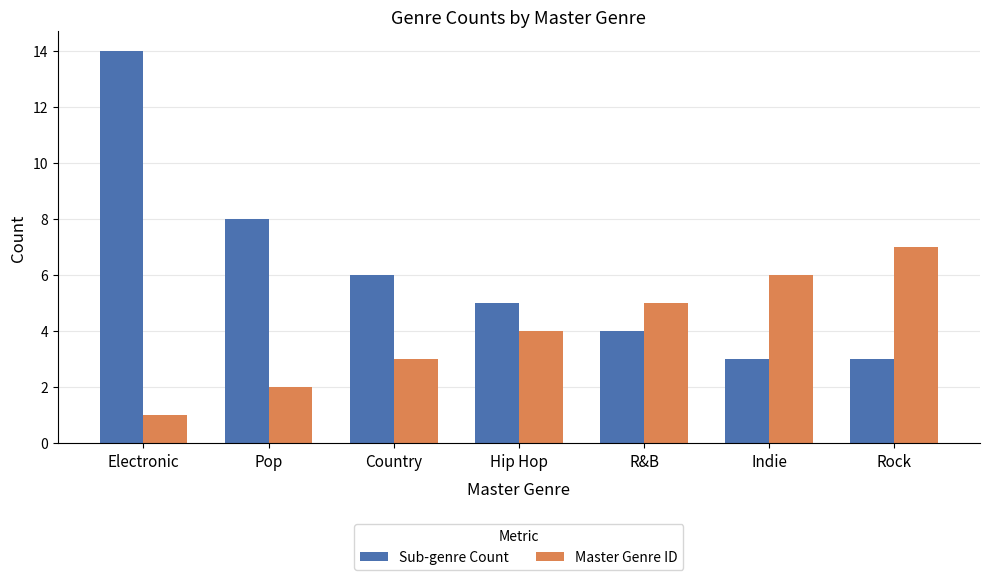

What is the sum of all Sub-genre Count values?

43